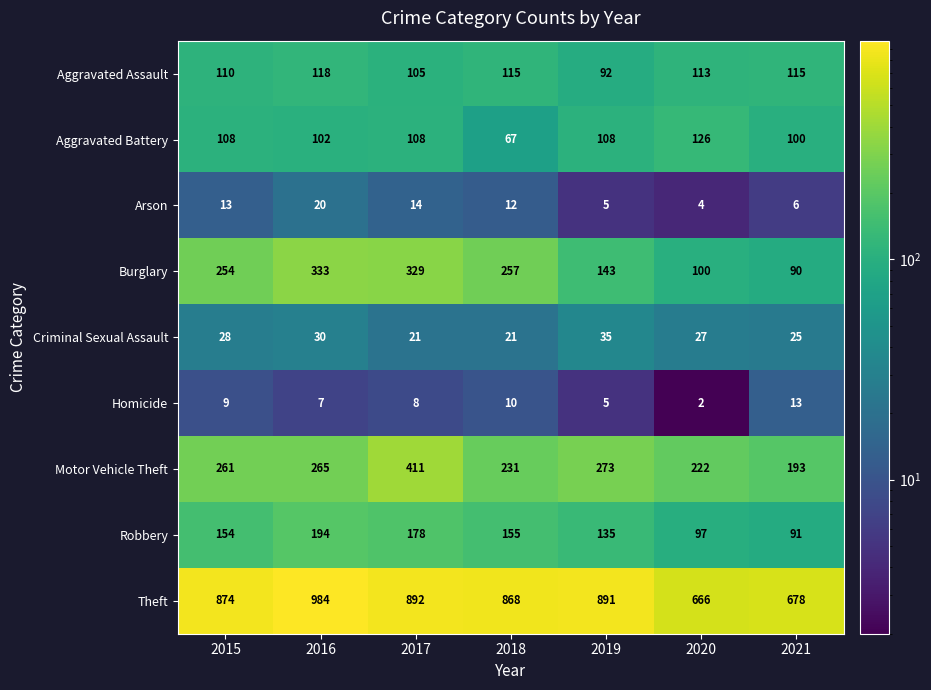

What is the highest value of the Aggravated Battery series?

126